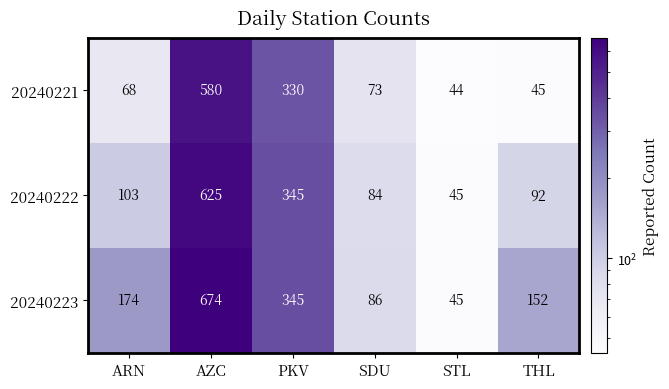

What is the greatest value displayed?

674